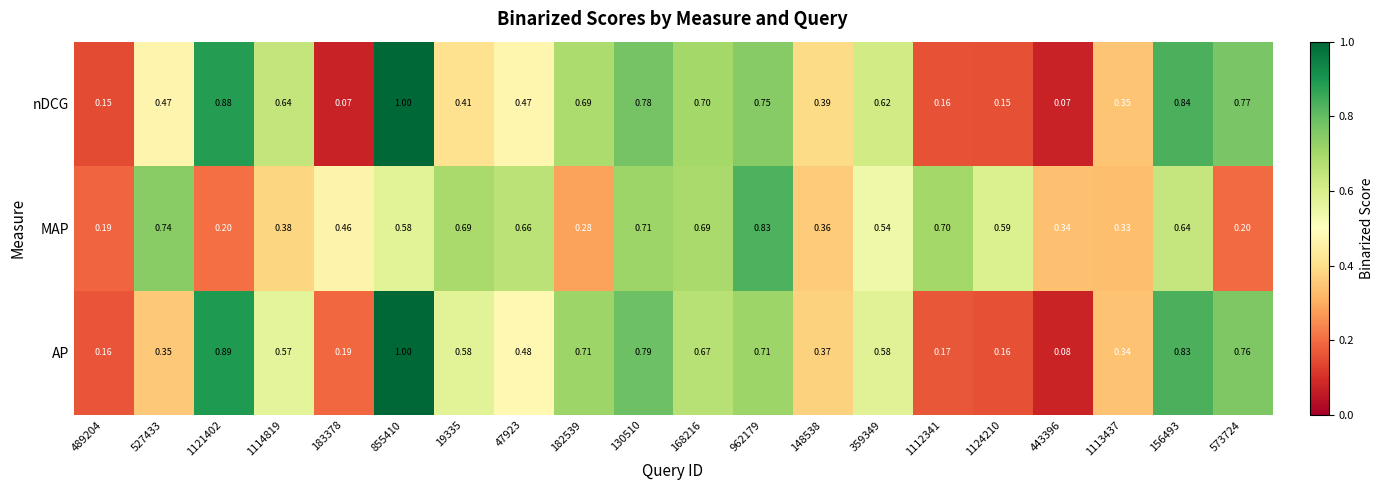

Is the value of MAP at 1112341 greater than the value of AP at 573724?

No